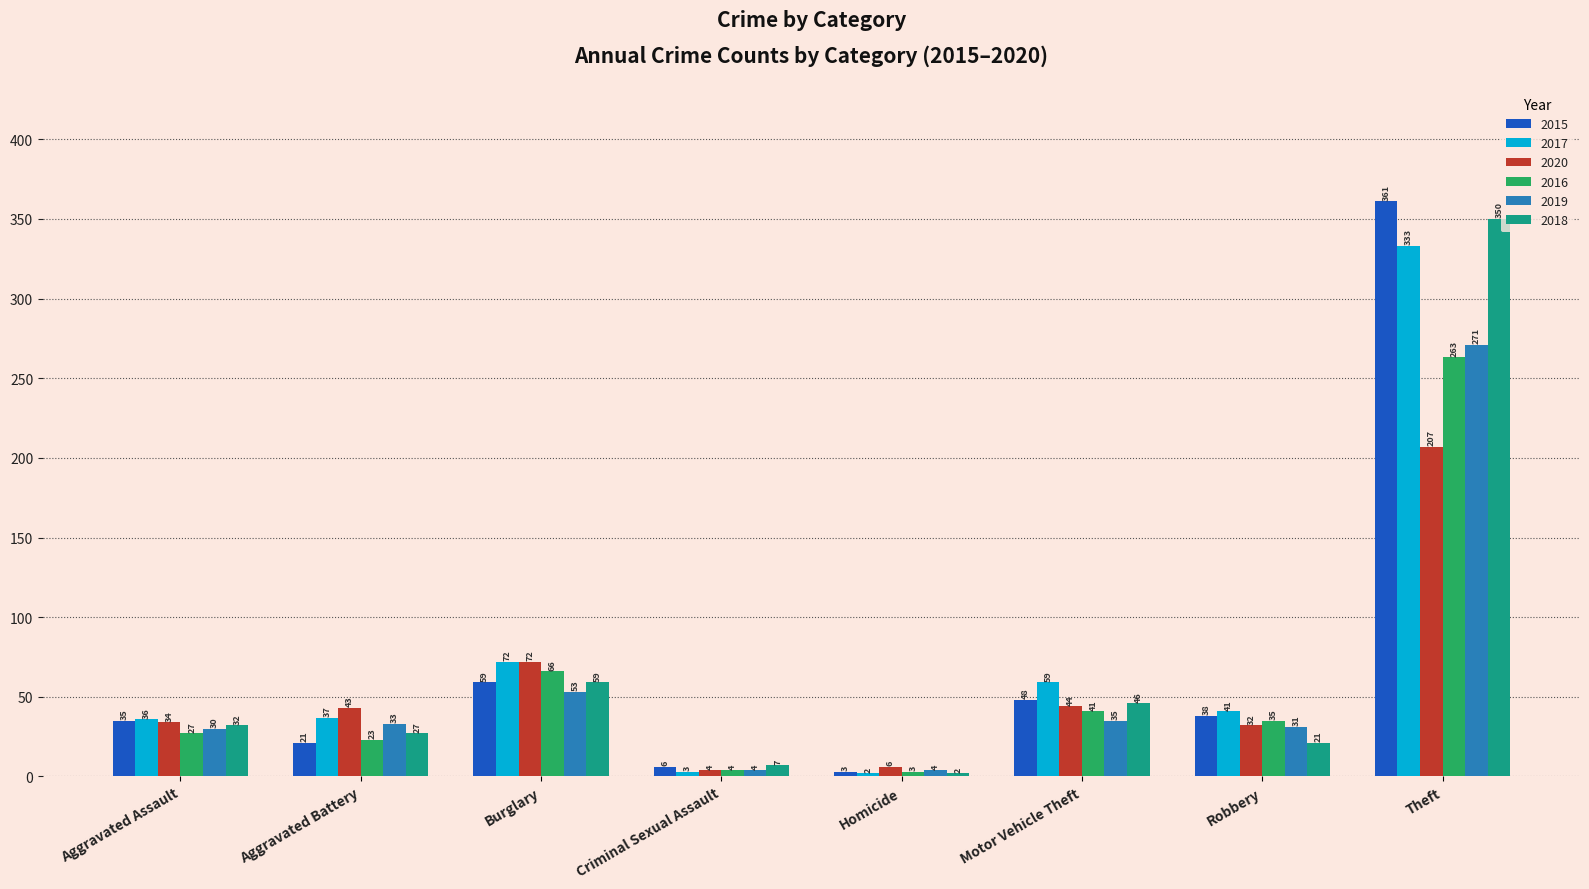

At which label is 2020 closest to 105?

Burglary